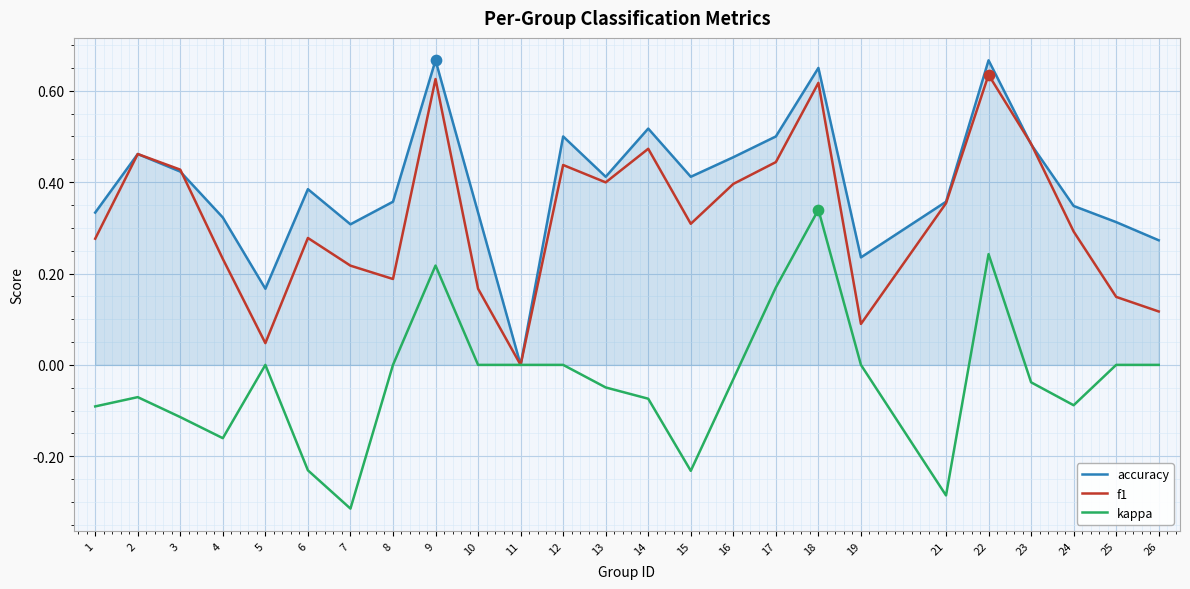

At which category is the sum across all series the highest?

18